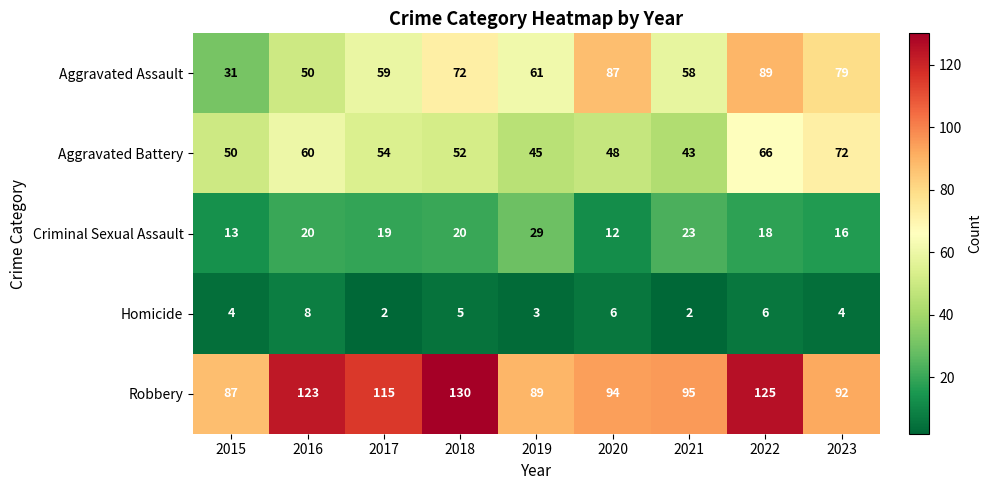

At how many categories does at least one series exceed 111?

4